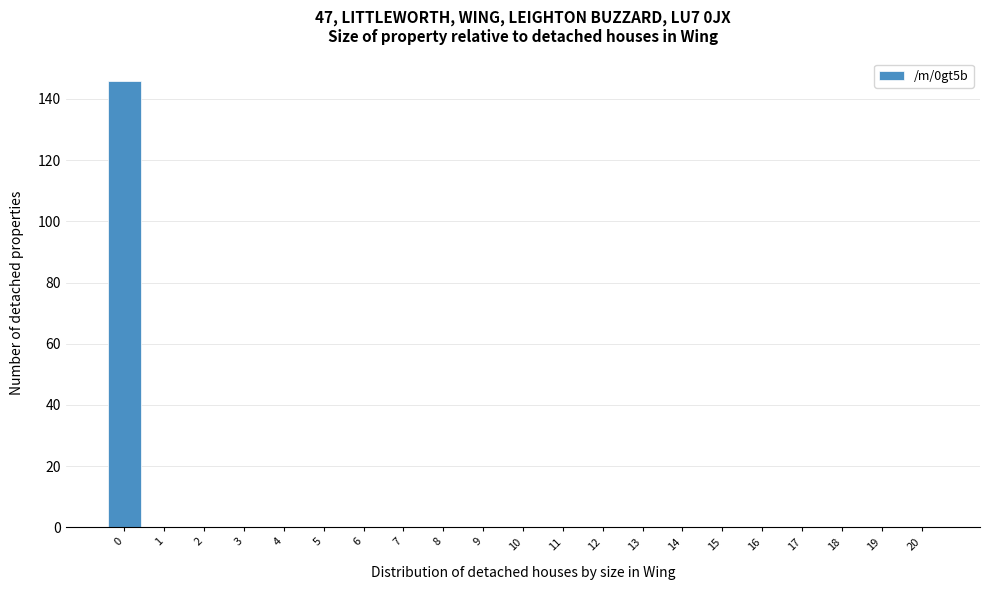

Reading left to right, transcribe this chart: for each bar, give the range it covers on the x-axis and its height. The values are not printed on the chart, so give them approximately, as read against the axis.

-0.5 to 0.5: 146
0.5 to 1.5: 0
1.5 to 2.5: 0
2.5 to 3.5: 0
3.5 to 4.5: 0
4.5 to 5.5: 0
5.5 to 6.5: 0
6.5 to 7.5: 0
7.5 to 8.5: 0
8.5 to 9.5: 0
9.5 to 10.5: 0
10.5 to 11.5: 0
11.5 to 12.5: 0
12.5 to 13.5: 0
13.5 to 14.5: 0
14.5 to 15.5: 0
15.5 to 16.5: 0
16.5 to 17.5: 0
17.5 to 18.5: 0
18.5 to 19.5: 0
19.5 to 20.5: 0